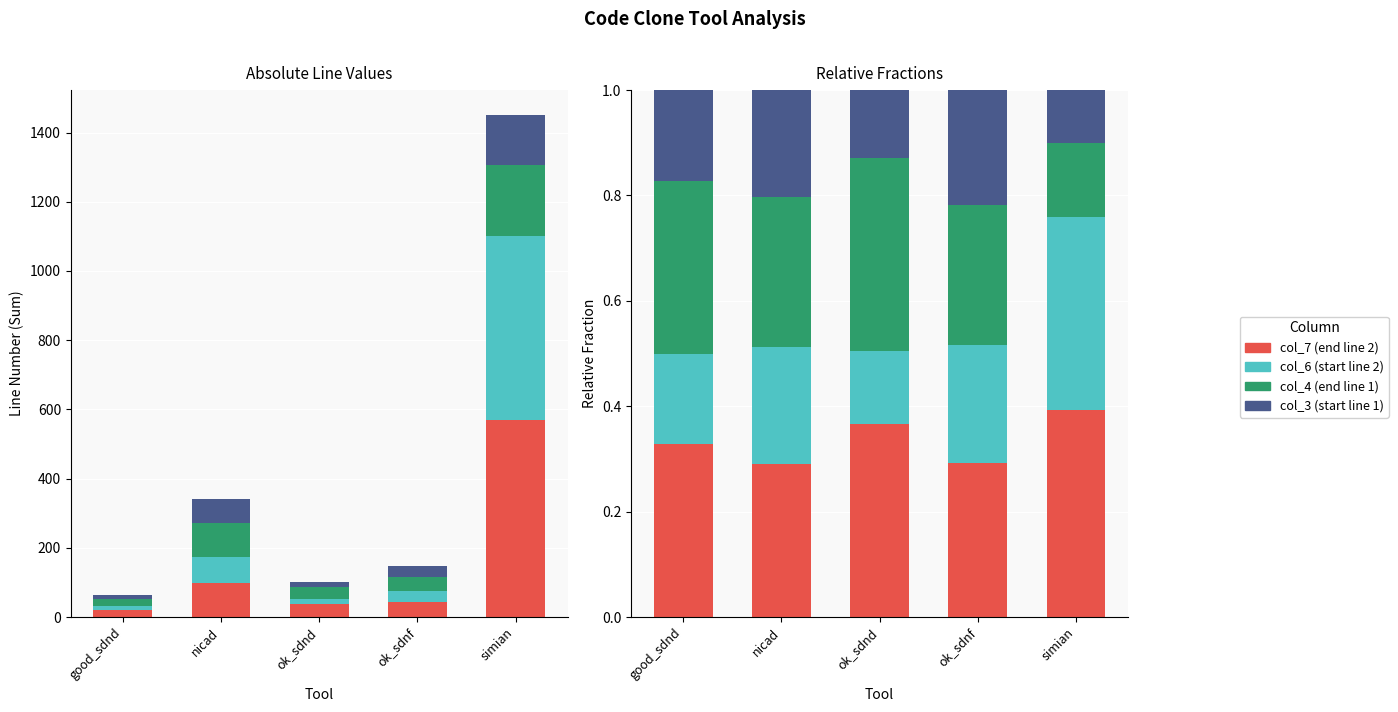

What are all the series names shown in the legend?

col_7 (end line 2), col_6 (start line 2), col_4 (end line 1), col_3 (start line 1)